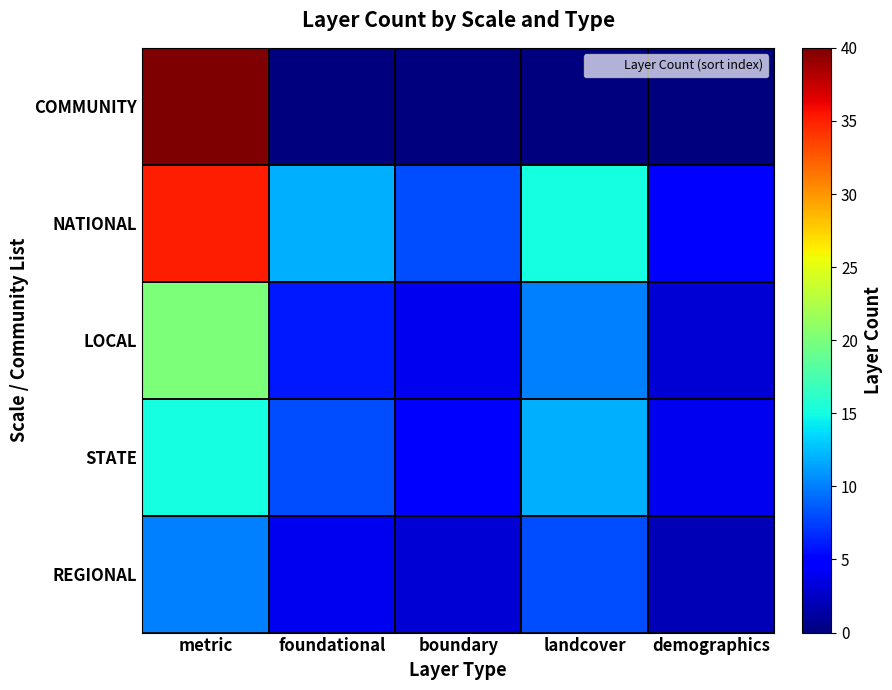

What is the greatest value displayed?

40